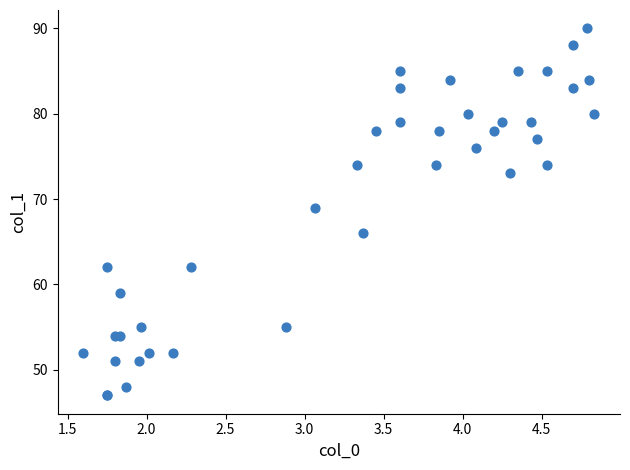

What Y value in the scatter plot is closest to 68?

69